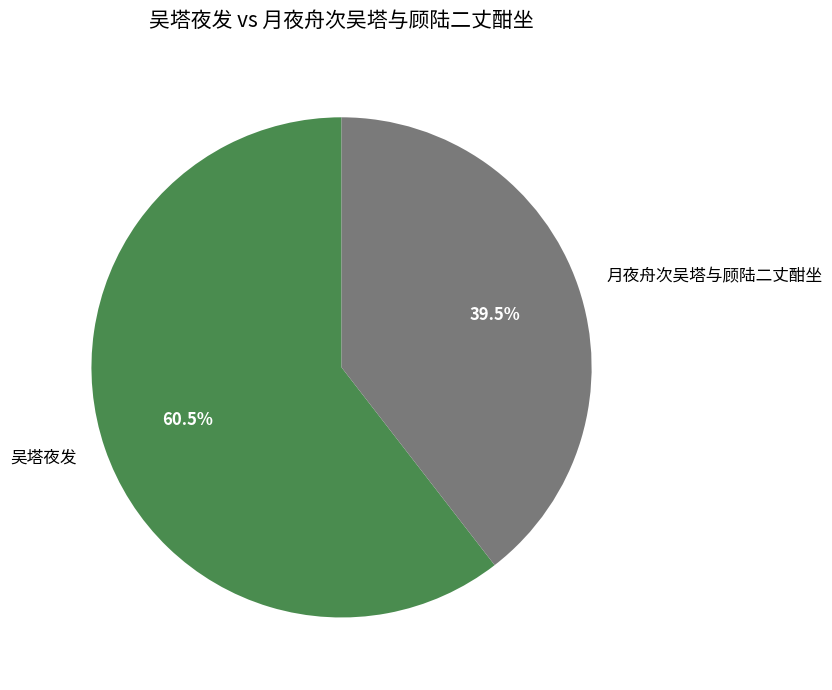

Which category accounts for the majority?

吴塔夜发